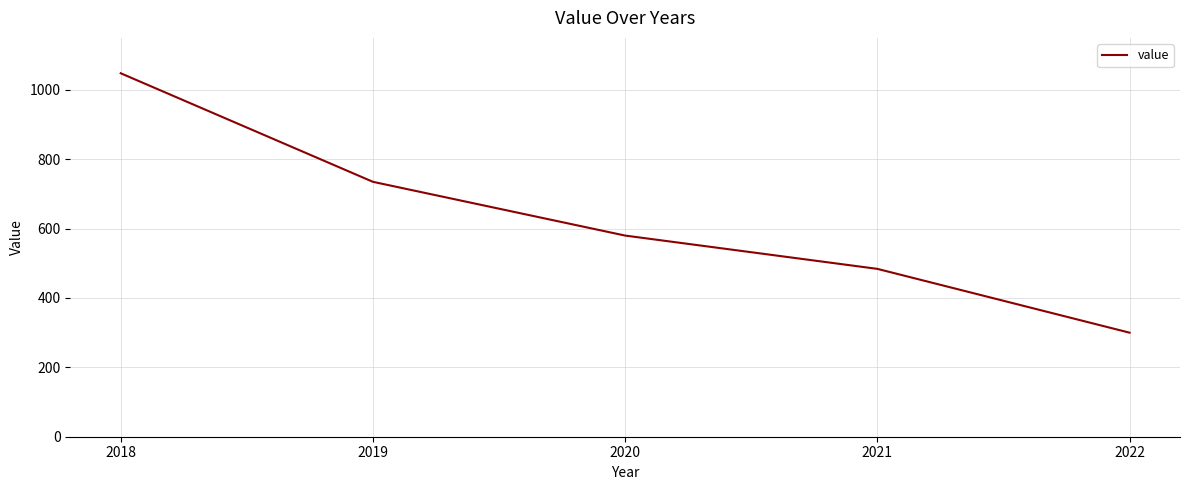

Read the value at 2019, to the nearest 50.

750